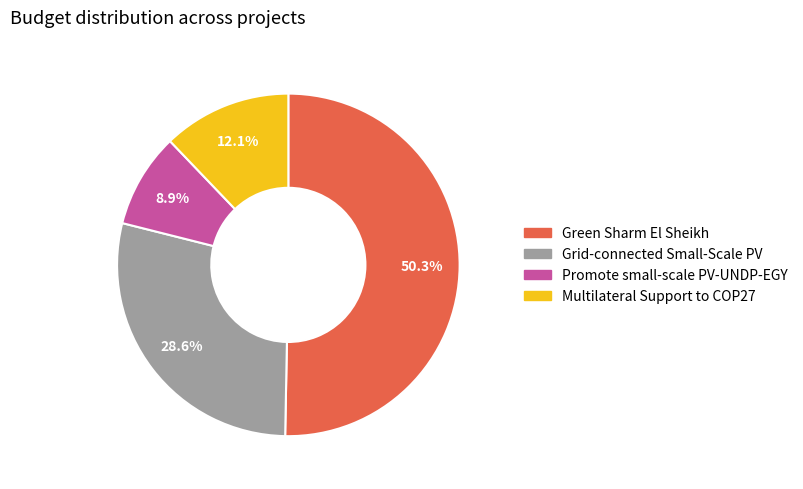

Is there a majority slice in this chart?

Yes